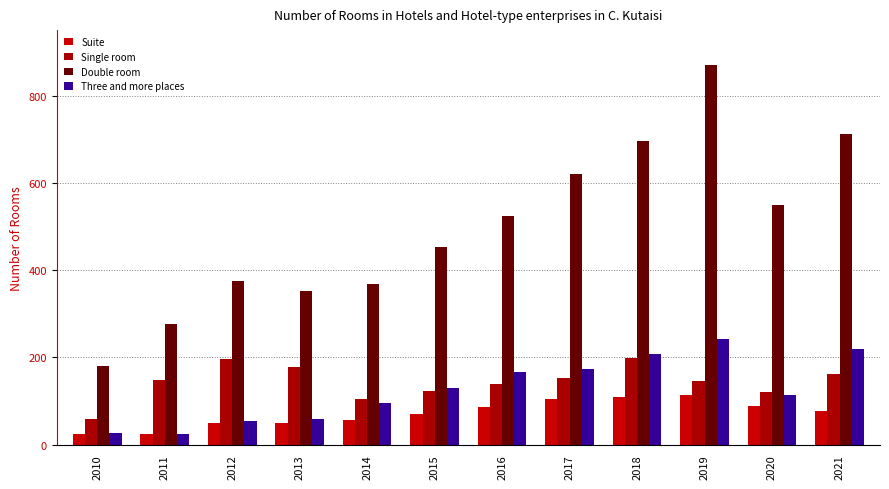

The value of Double room at 2019 is 870. True or false?

True